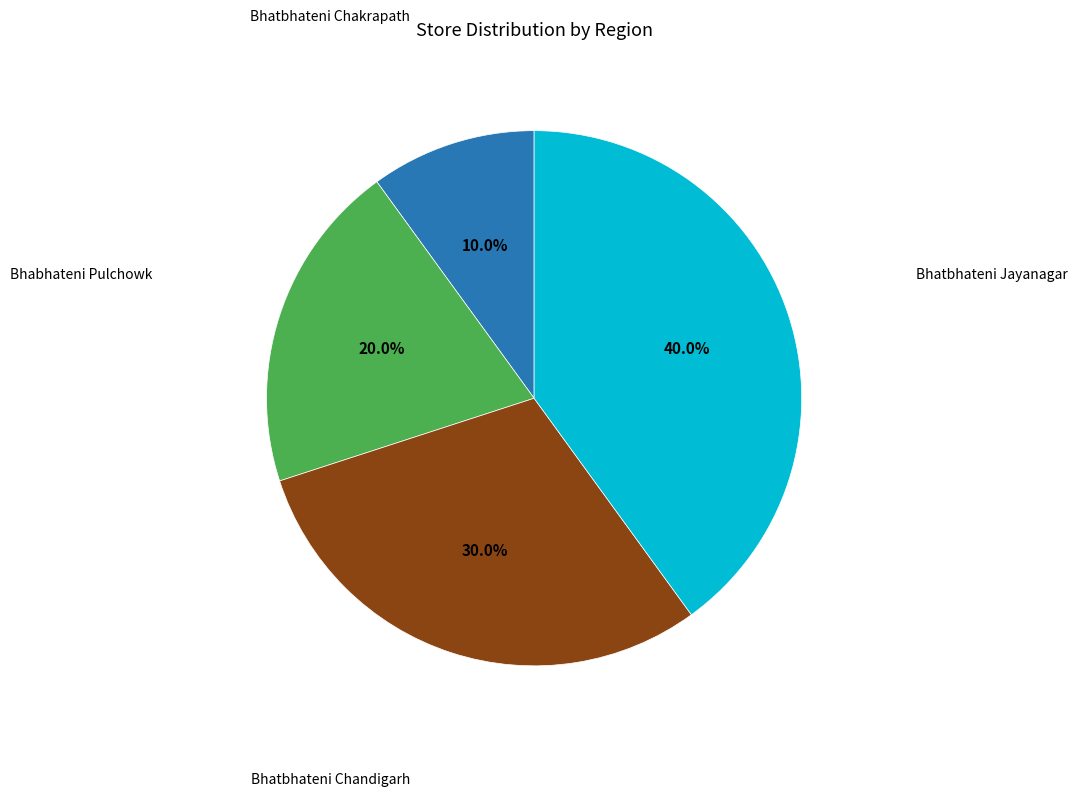

Count the number of slices in the pie.

4